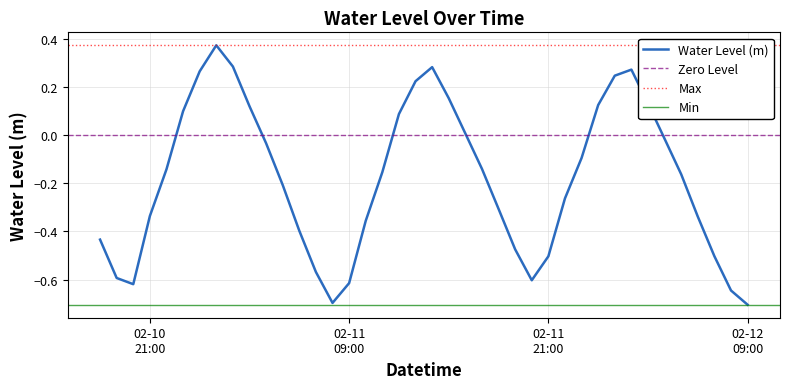

Where is the data nearest to the value 0?

2023-02-11 16:00:00